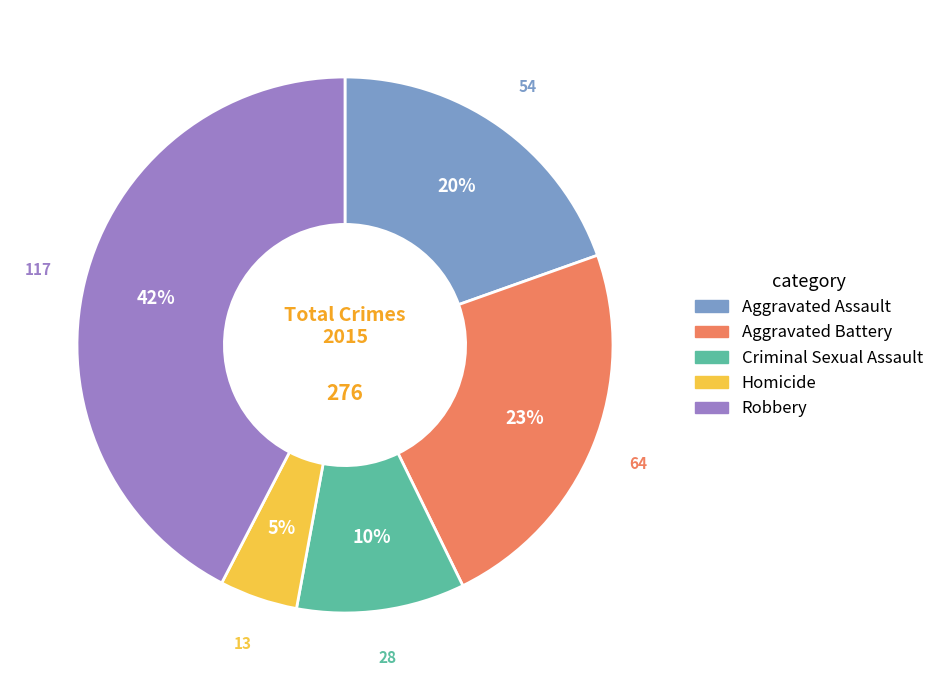

The Robbery slice represents 42% of the pie. True or false?

True